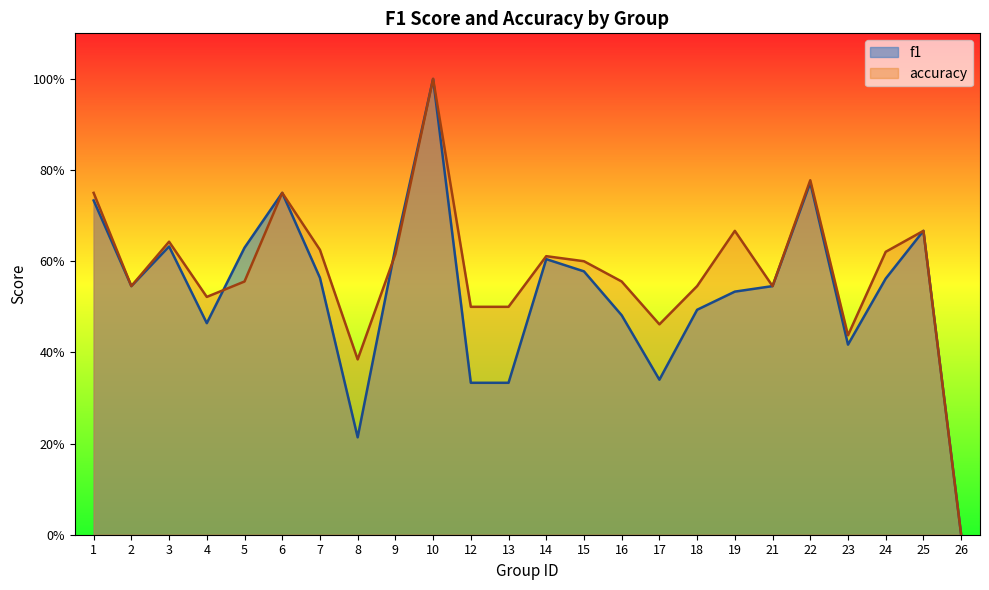

What is the difference between the highest and lowest values at 5?

0.1